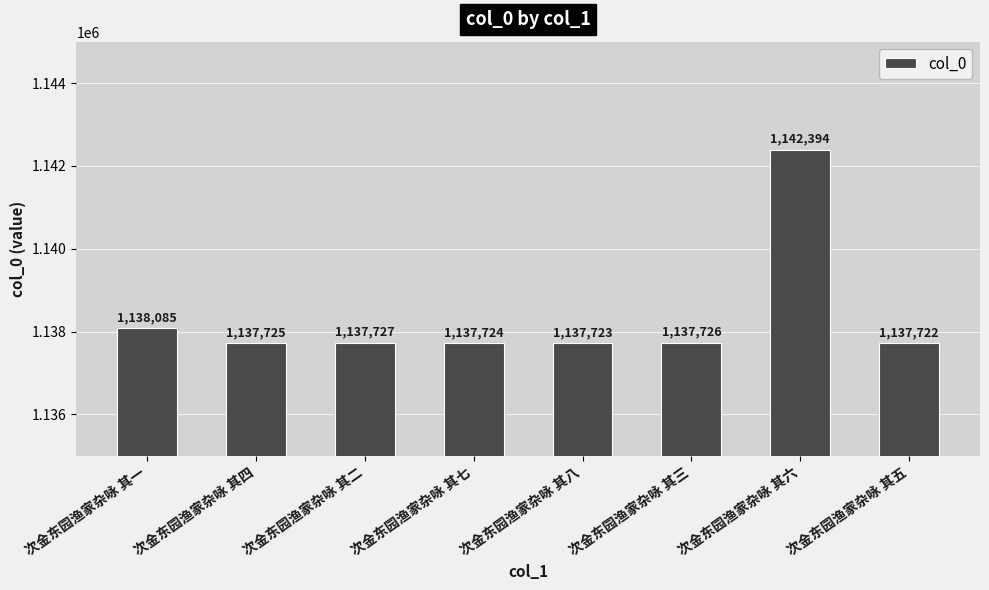

What is the greatest value displayed?

1142394